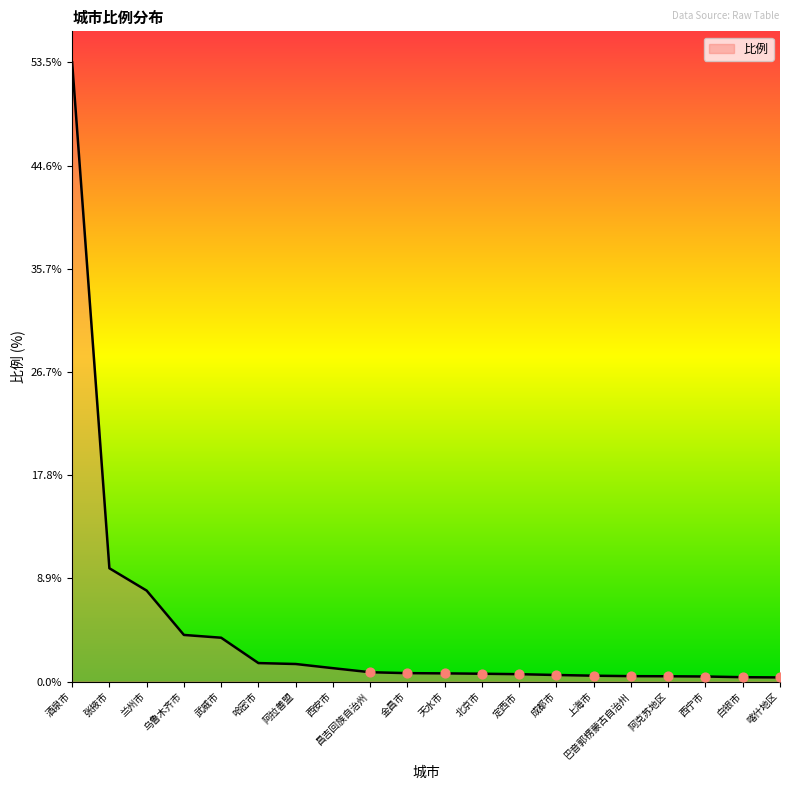

Which has a higher value, 乌鲁木齐市 or 成都市?

乌鲁木齐市